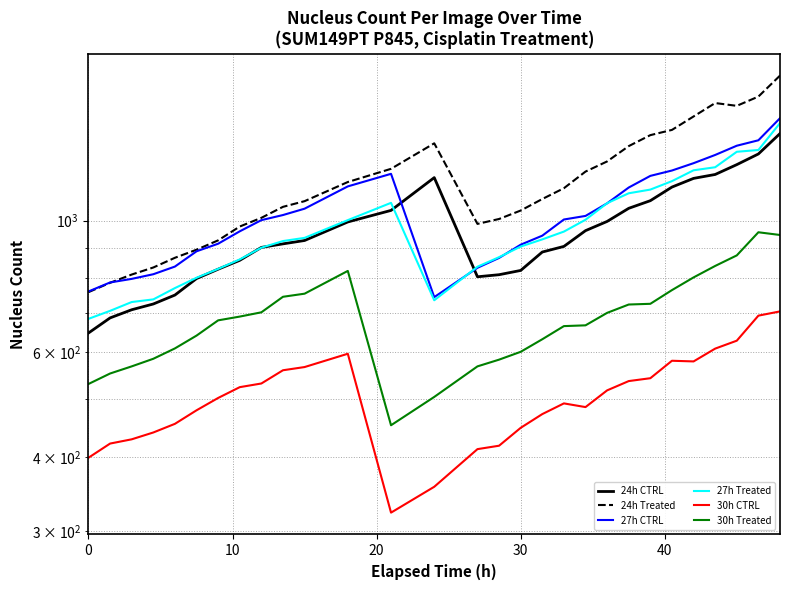

True or false: 30h CTRL and 30h Treated cross at least once.

False